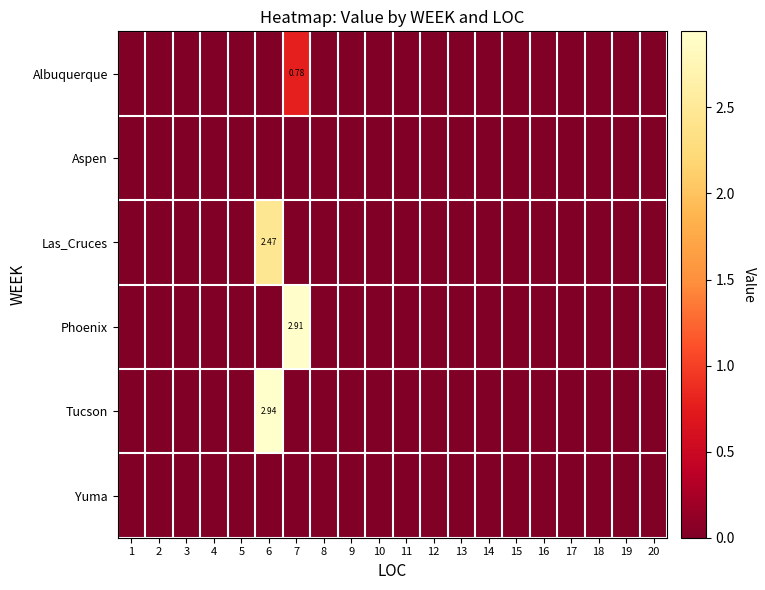

The value of Albuquerque at 6 is -0.2. True or false?

False